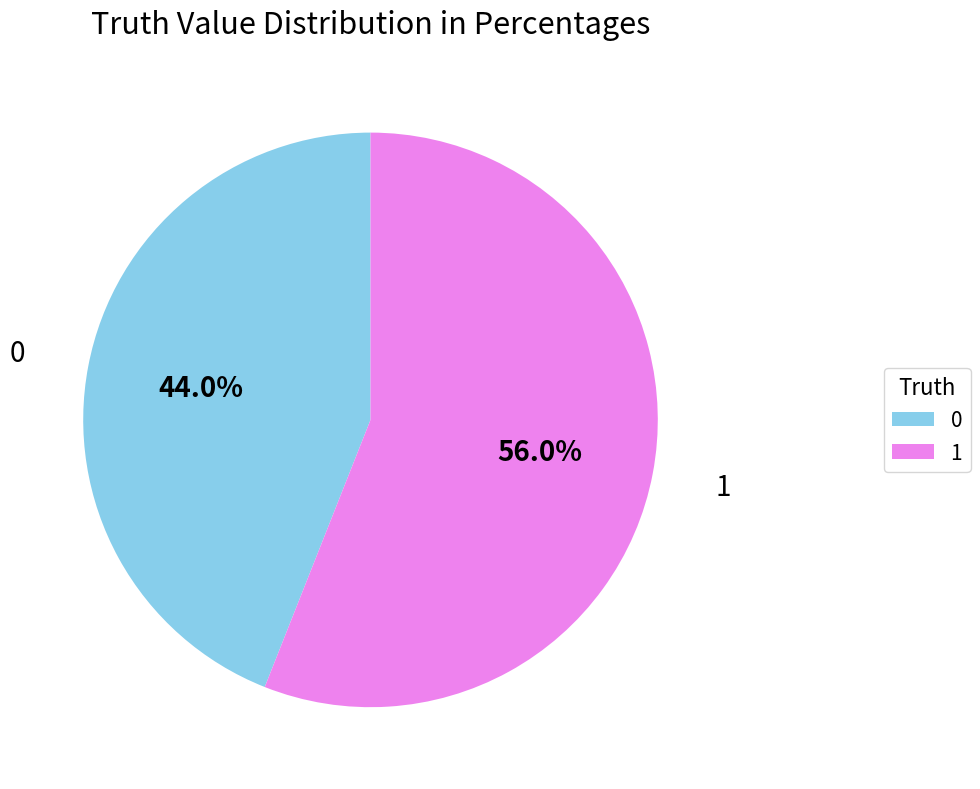

What is the majority slice?

1